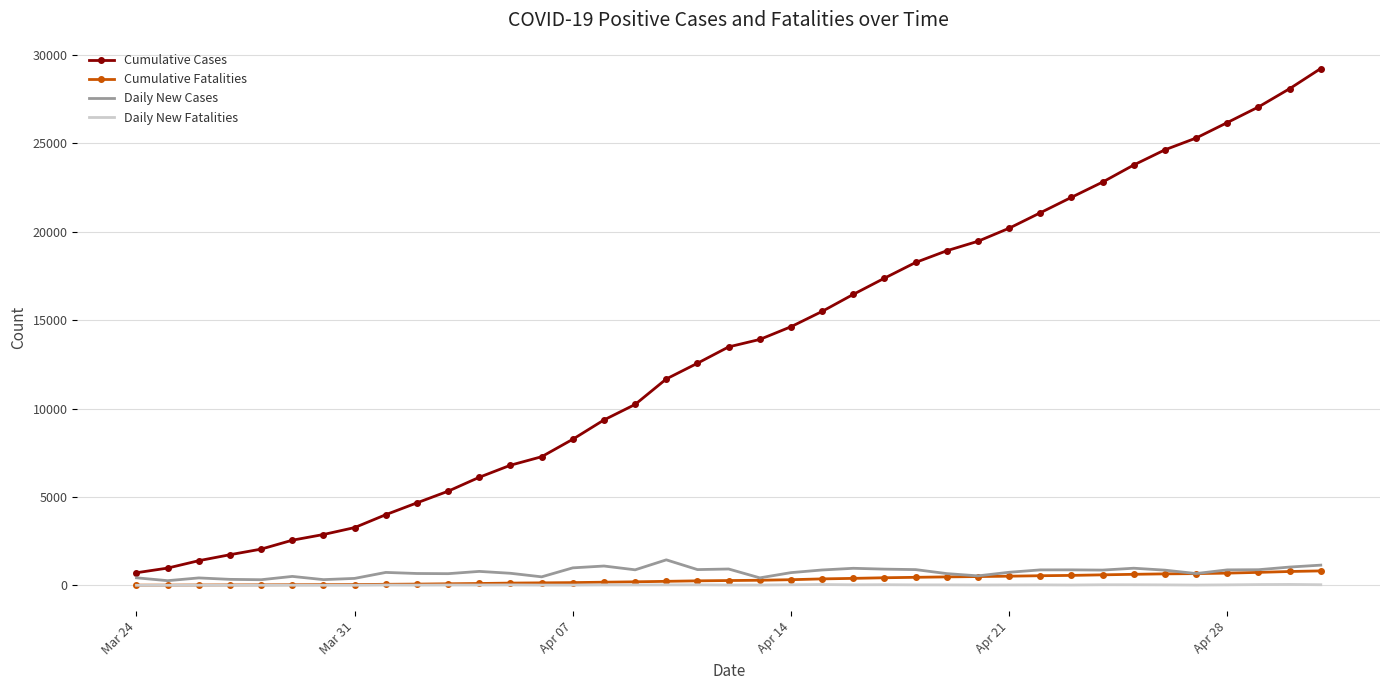

True or false: Cumulative Cases and Cumulative Fatalities cross at least once.

False